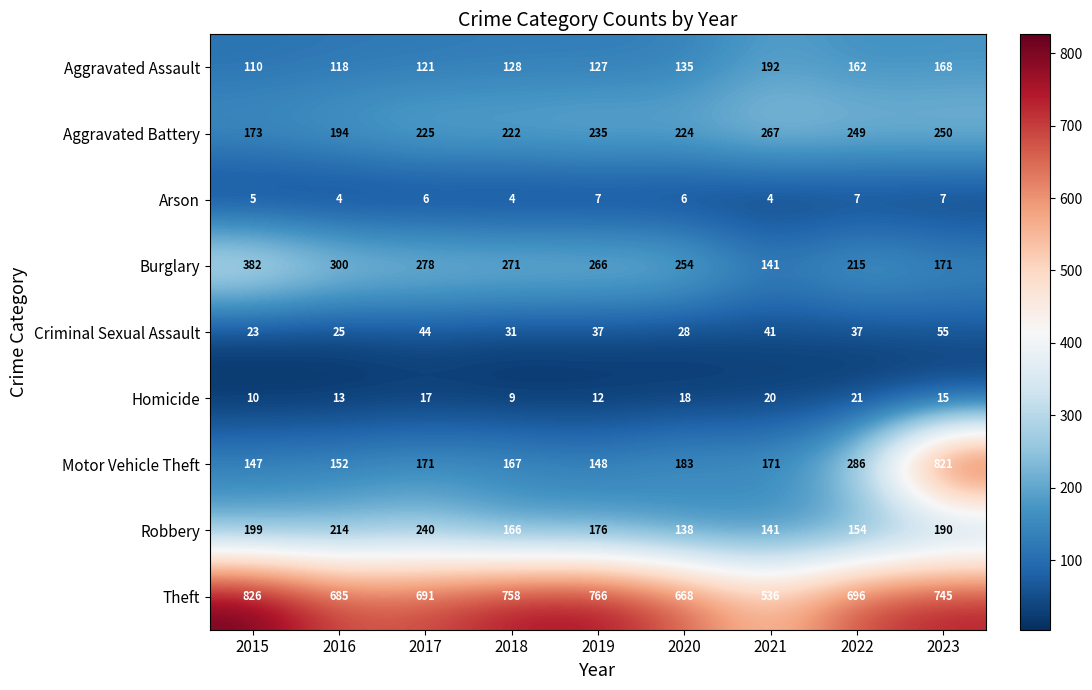

What is the greatest value displayed?

826